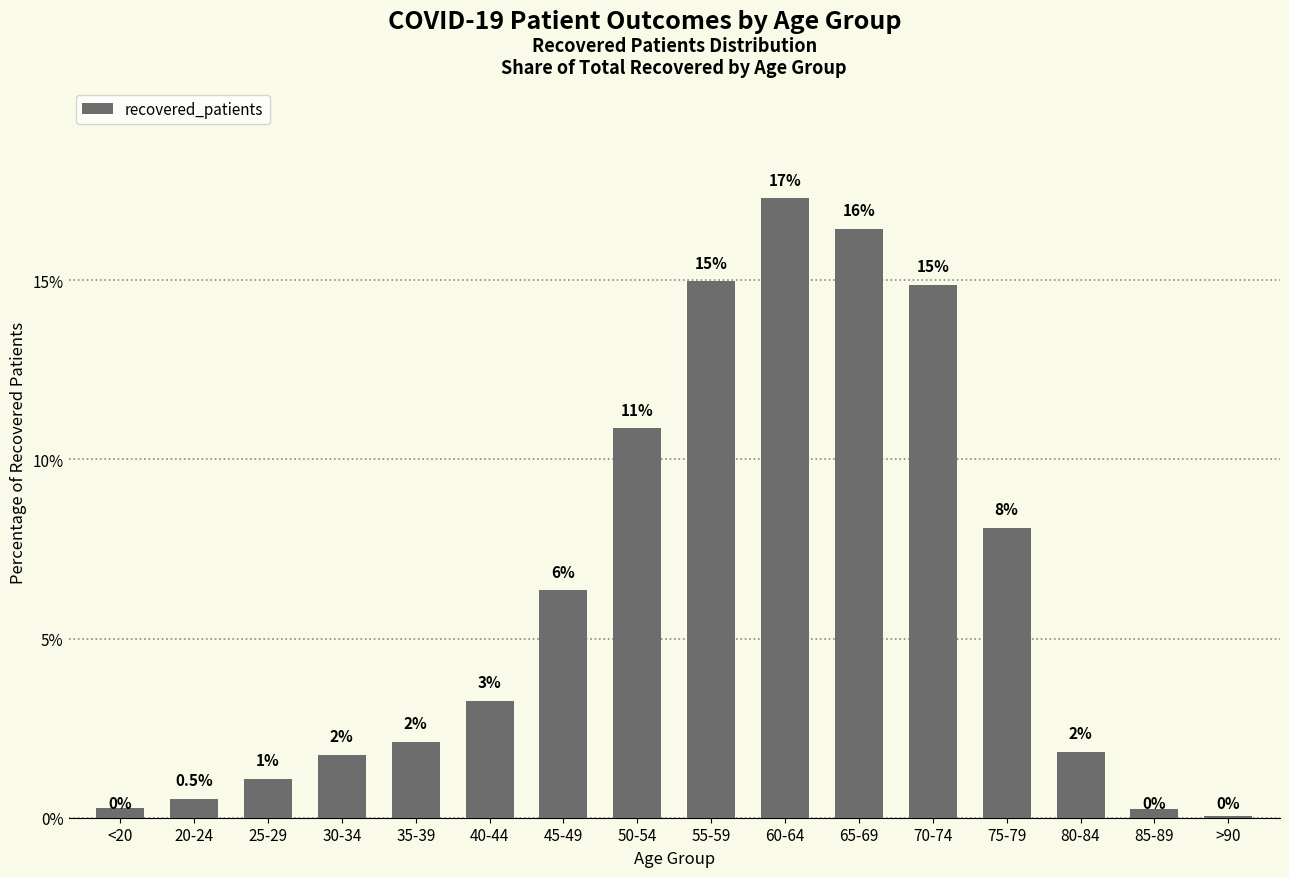

Is it true that the value at 30-34 is 1.8?

True